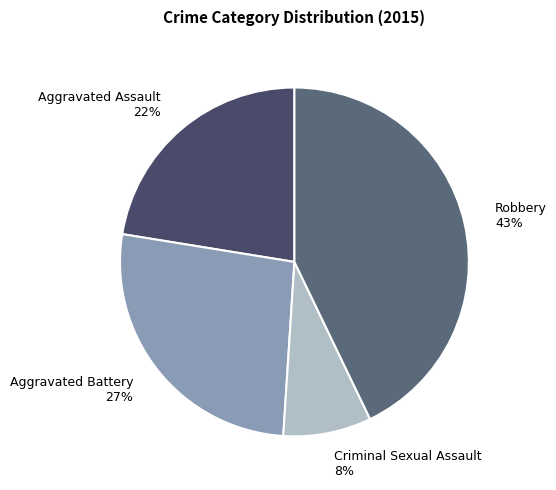

Approximately how many times larger is the value at Criminal Sexual Assault compared to Aggravated Assault?

0.4